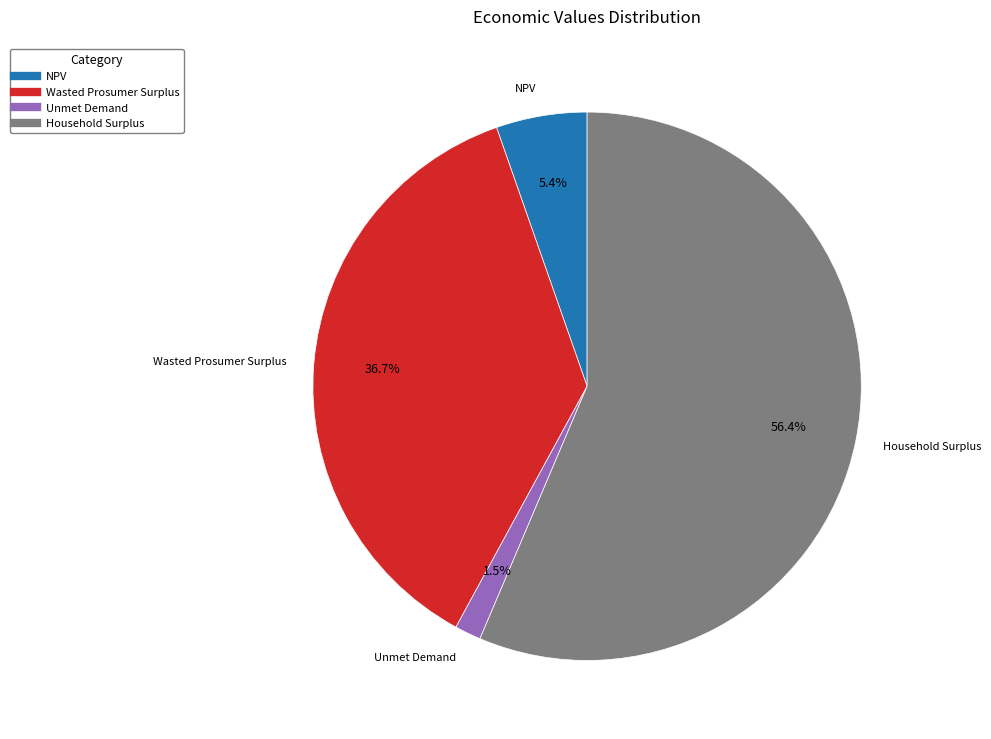

How much of the chart is everything except NPV?

94.6%